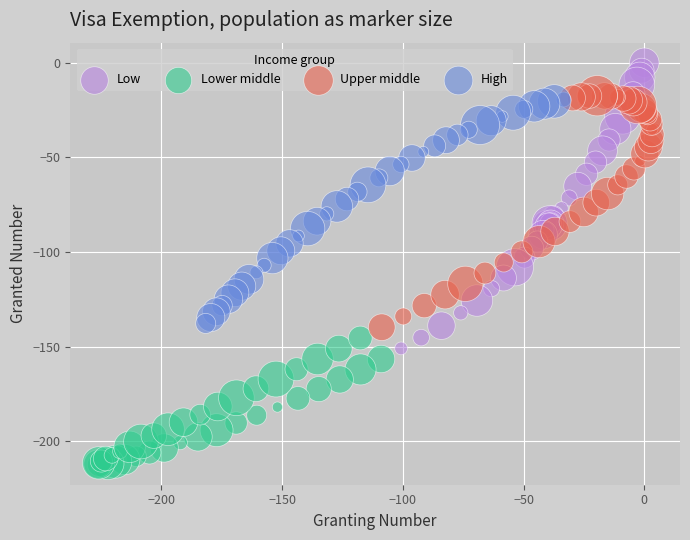

Which series reaches the maximum Y coordinate?

Low